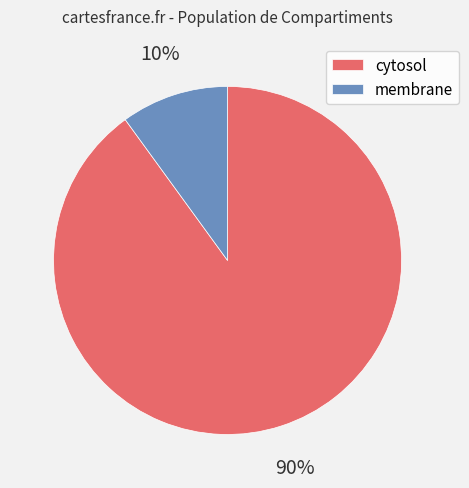

Is there any slice that represents more than half of the pie?

Yes